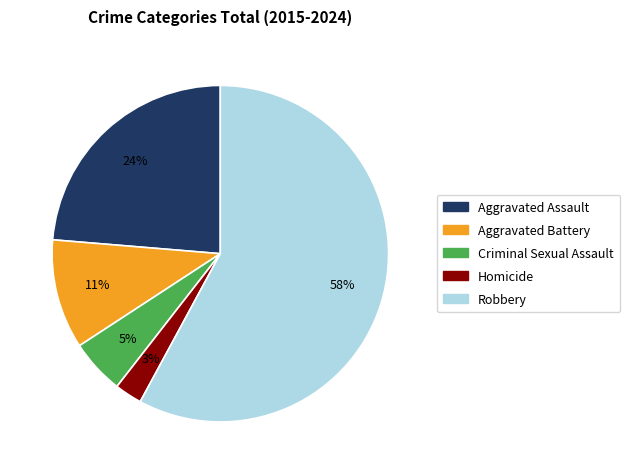

To the nearest percent, what is the average slice percentage?

20%